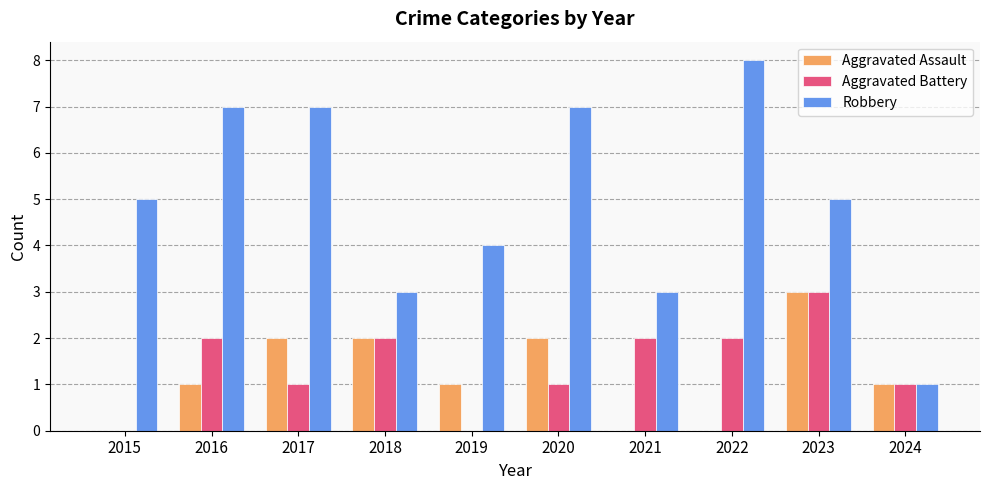

At which category is the sum across all series the highest?

2023